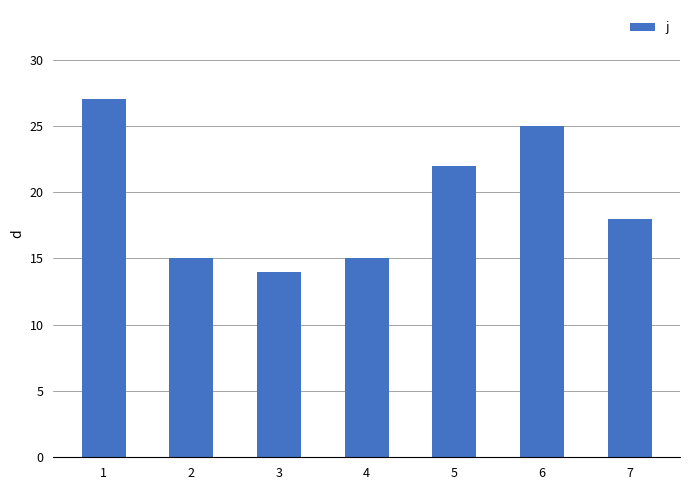

What is the approximate value at 7, to the nearest 5?

20